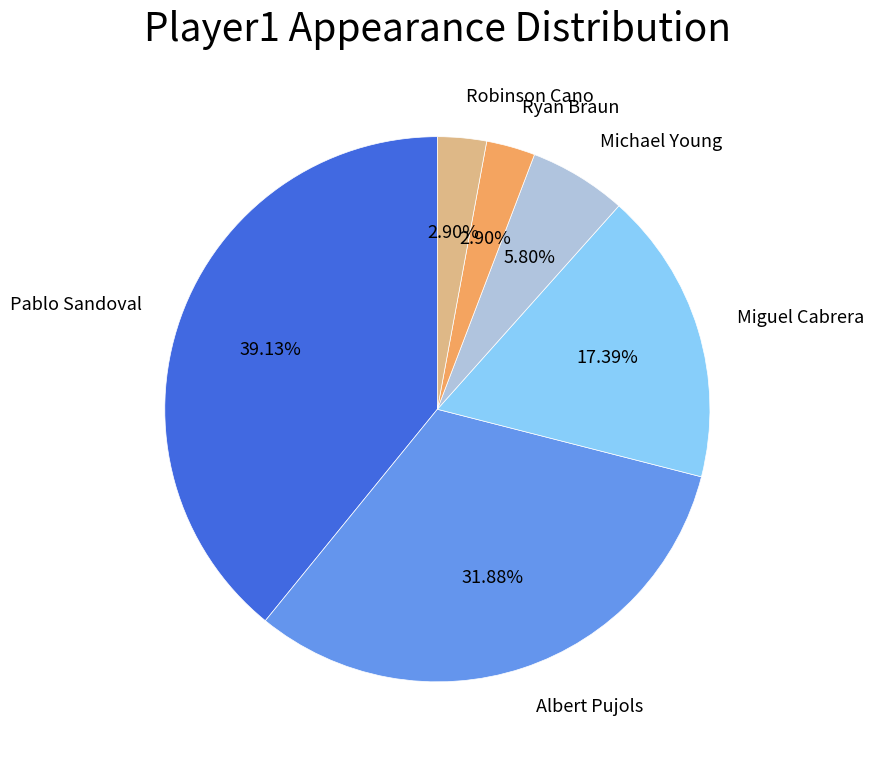

Is there a majority slice in this chart?

No